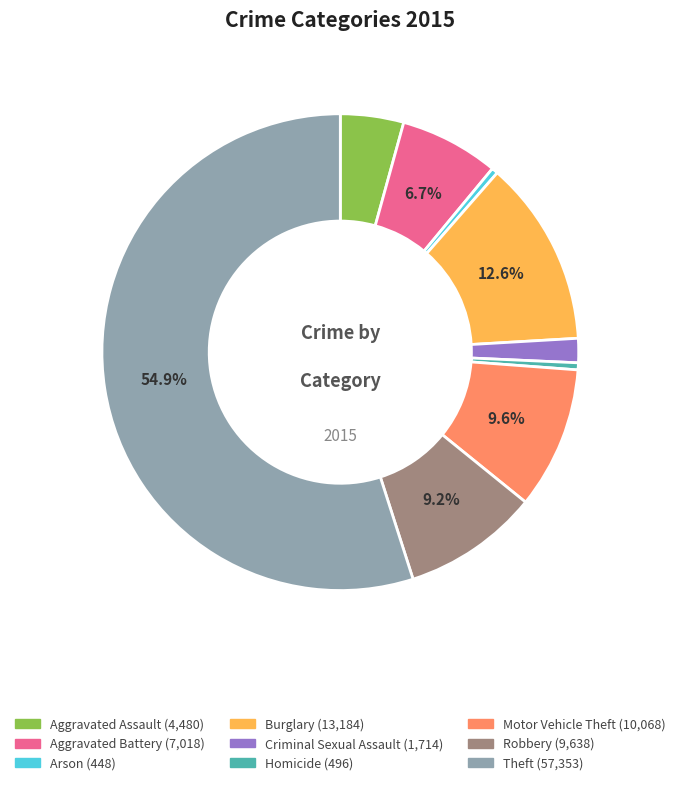

Is it true that Robbery is 19% of the pie?

False